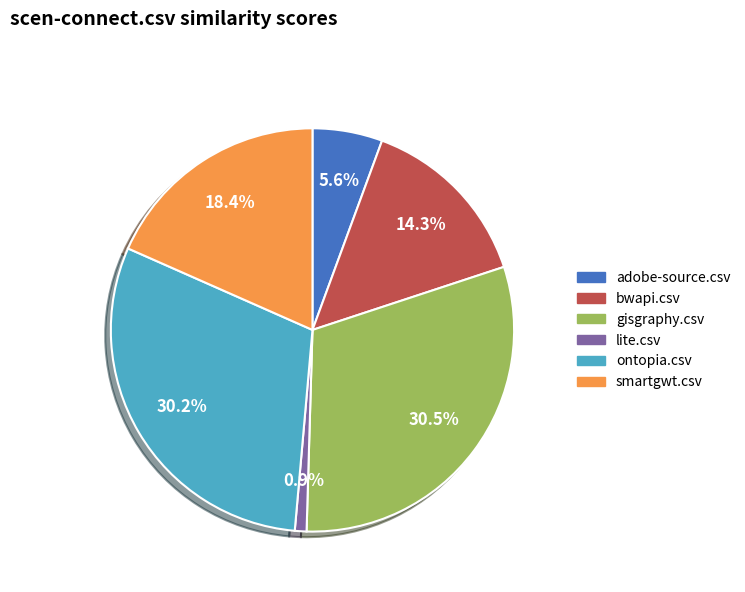

What percentage is the bwapi.csv slice, to the nearest percent?

14%